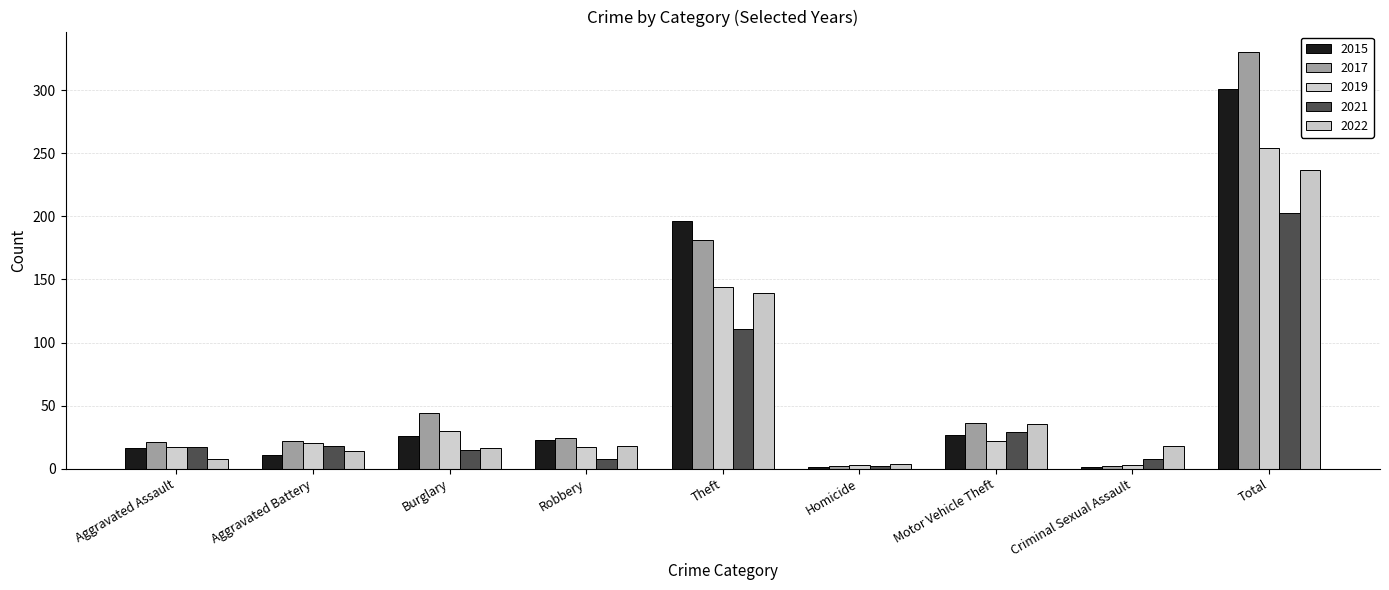

What is the average value of the 2015 series?

67